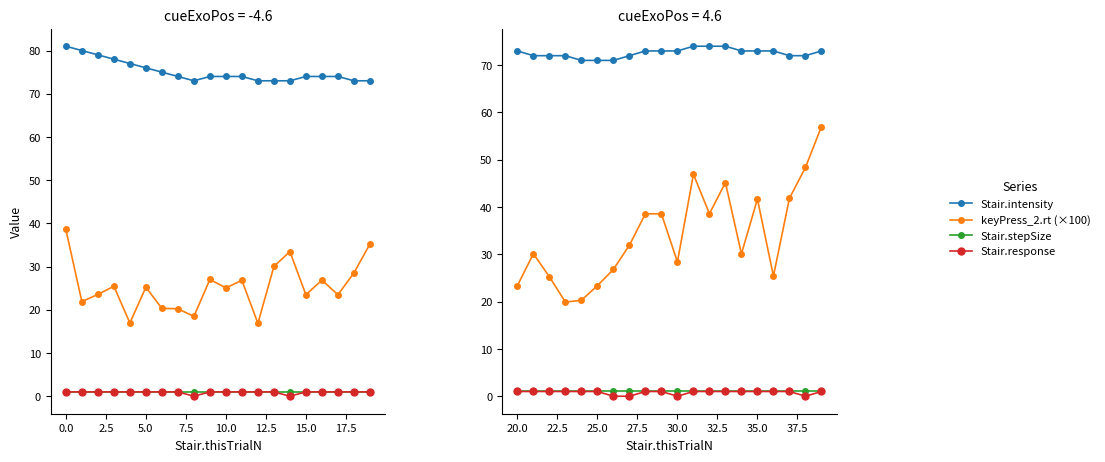

True or false: Stair.stepSize and Stair.response cross at least once.

False